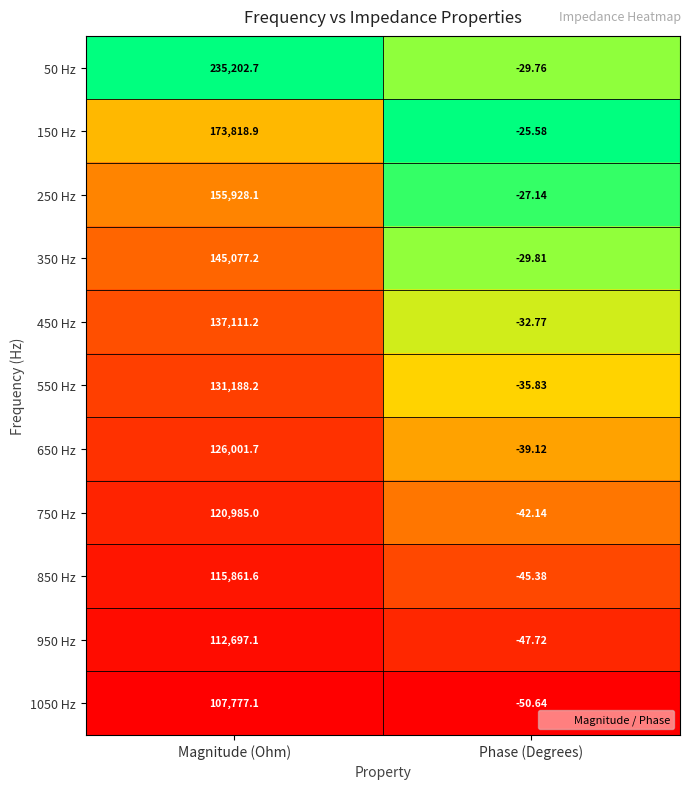

At how many categories does at least one series exceed 0?

1